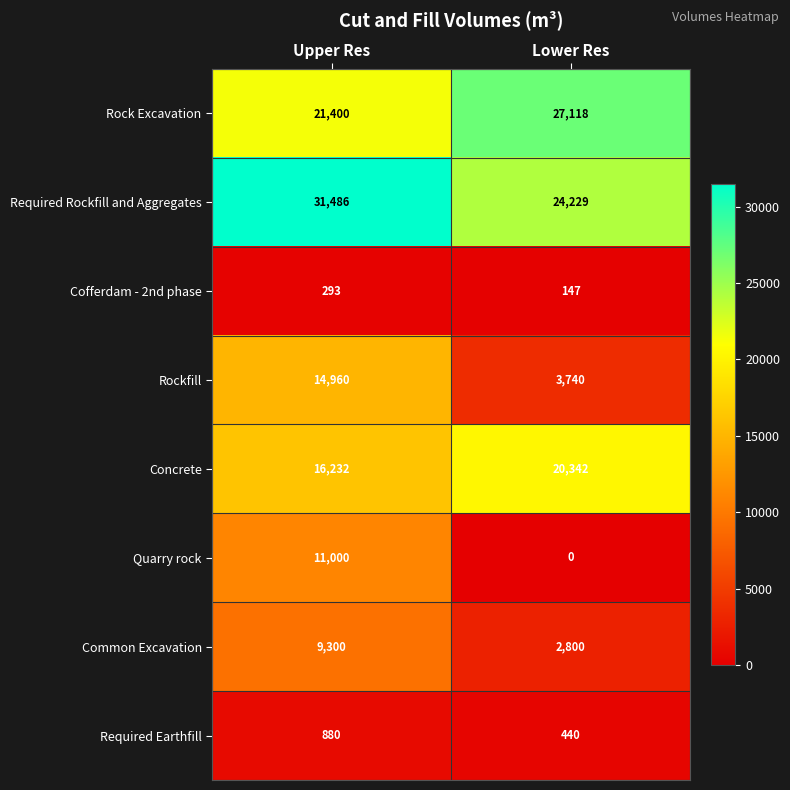

At which label is Rock Excavation closest to 24259?

Upper Res